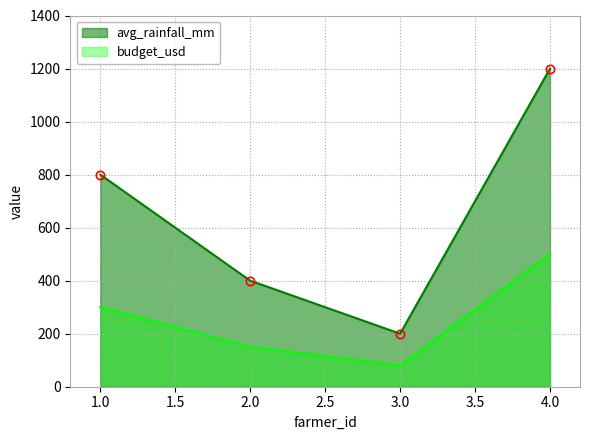

True or false: avg_rainfall_mm and budget_usd cross at least once.

False